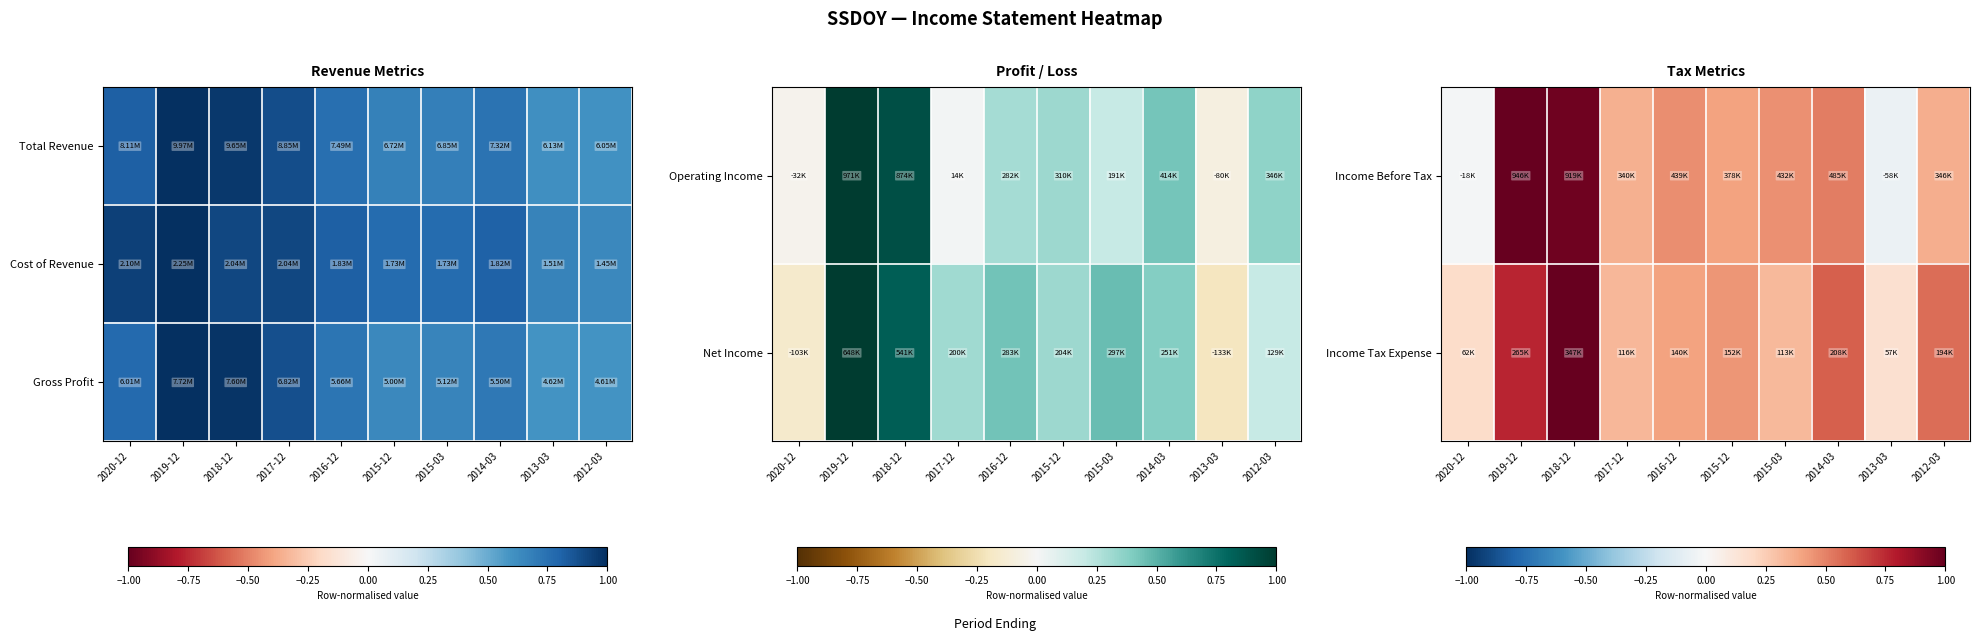

Between 2018-12 and 2015-12, which series saw the biggest shift?

Income Before Tax